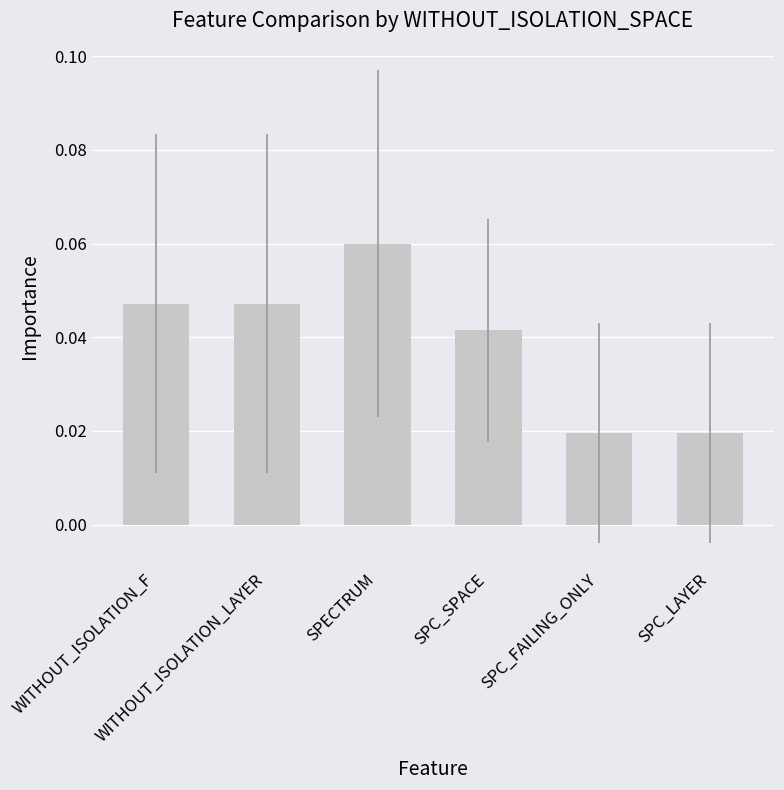

How many values are between 0 and 1?

6